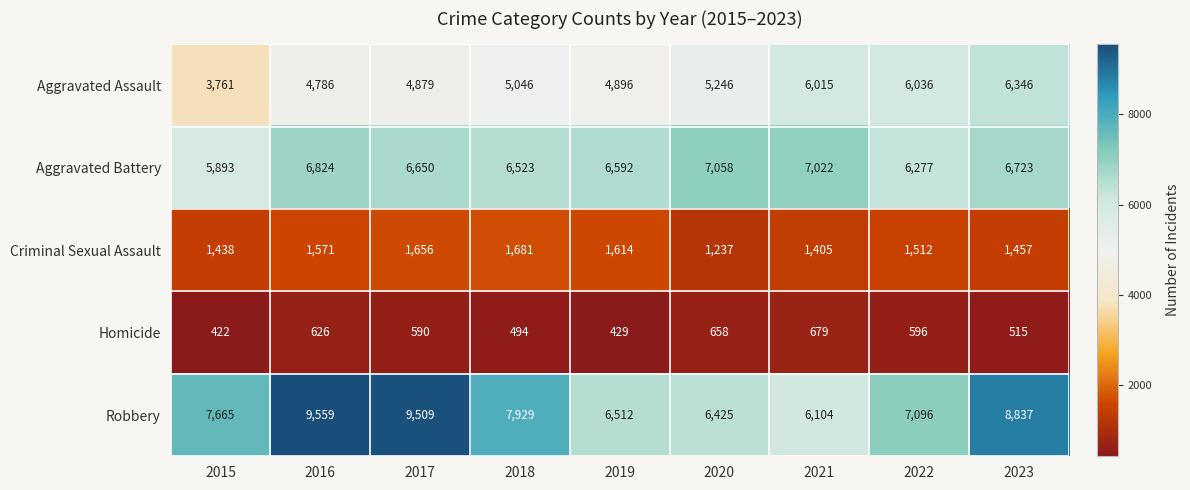

What is the approximate value of Aggravated Assault at 2021, to the nearest 100?

6000